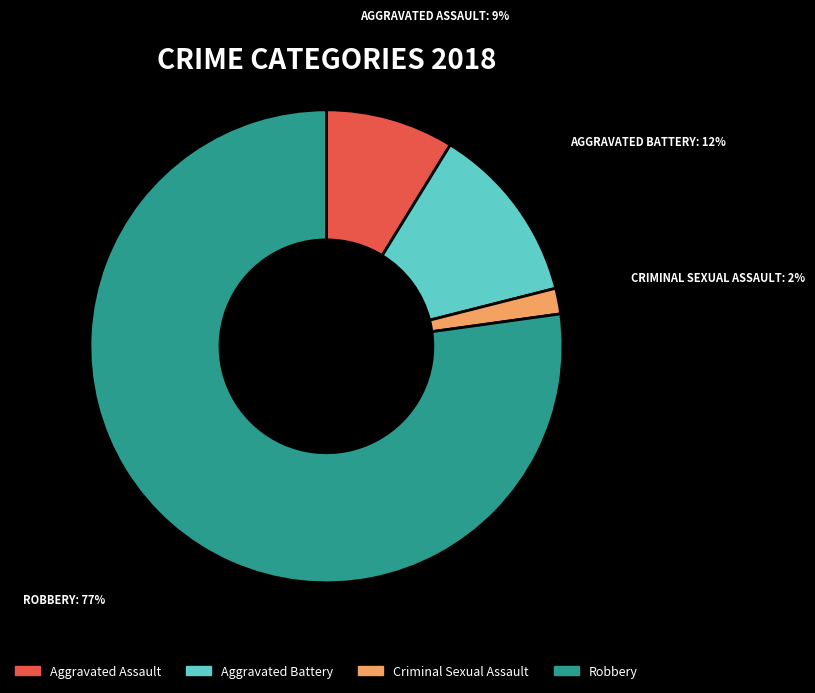

True or false: Robbery accounts for 67% of the total.

False